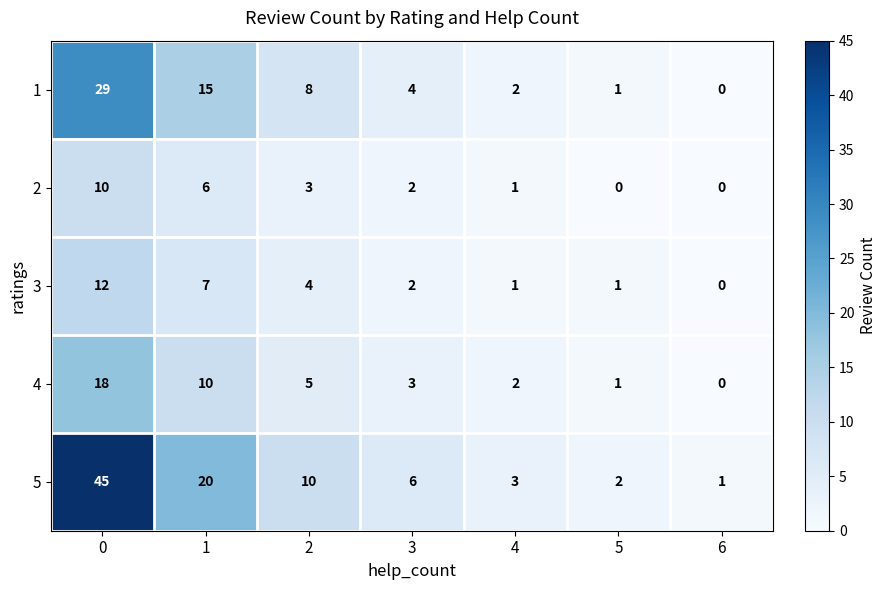

How many categories are shown in the chart?

7